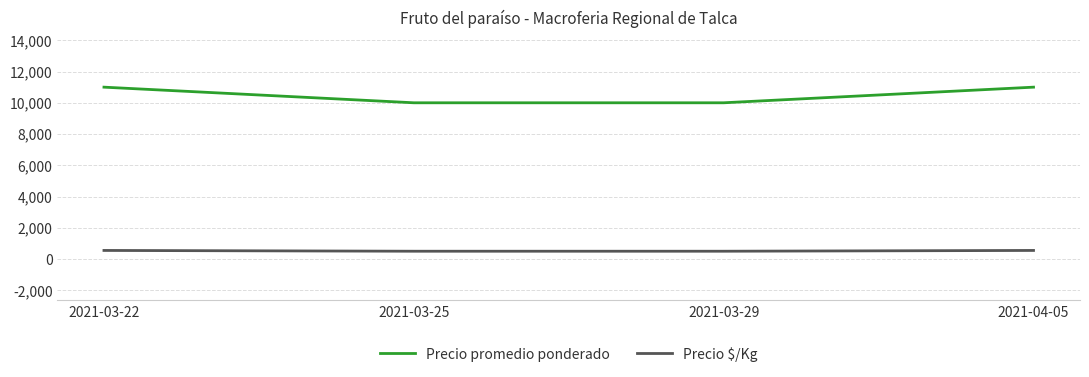

What is the spread (max minus min) of values at 2021-03-22?

10450